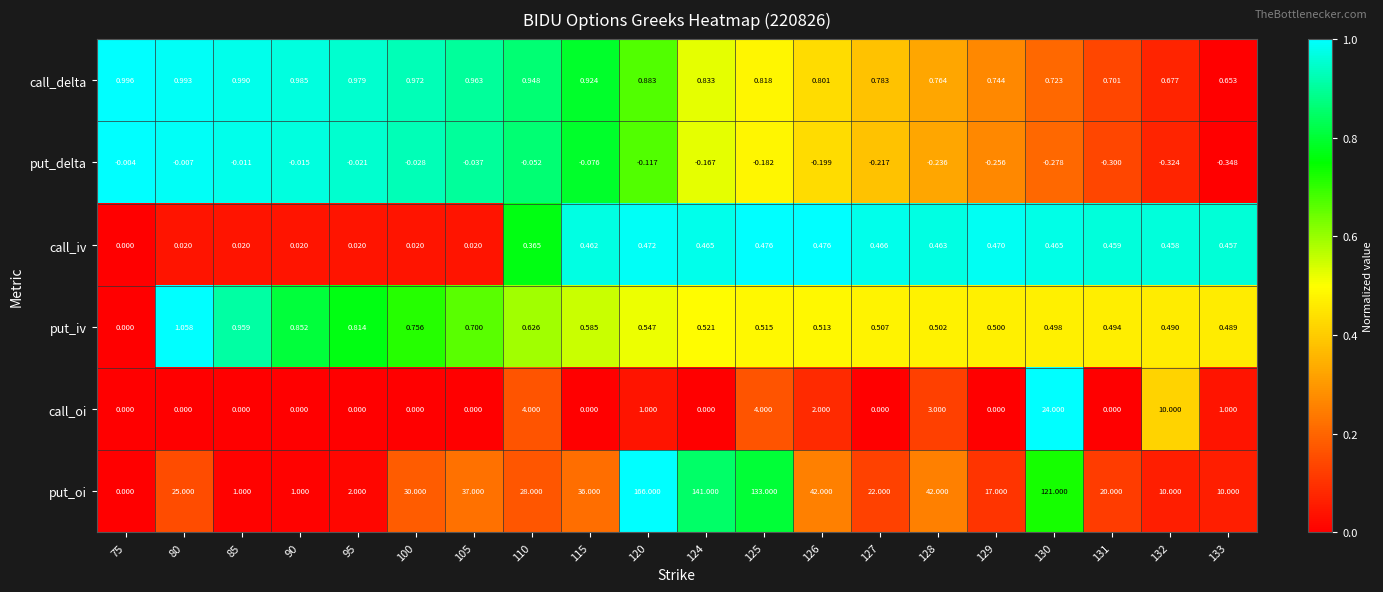

What is the maximum value shown in the chart?

166.0